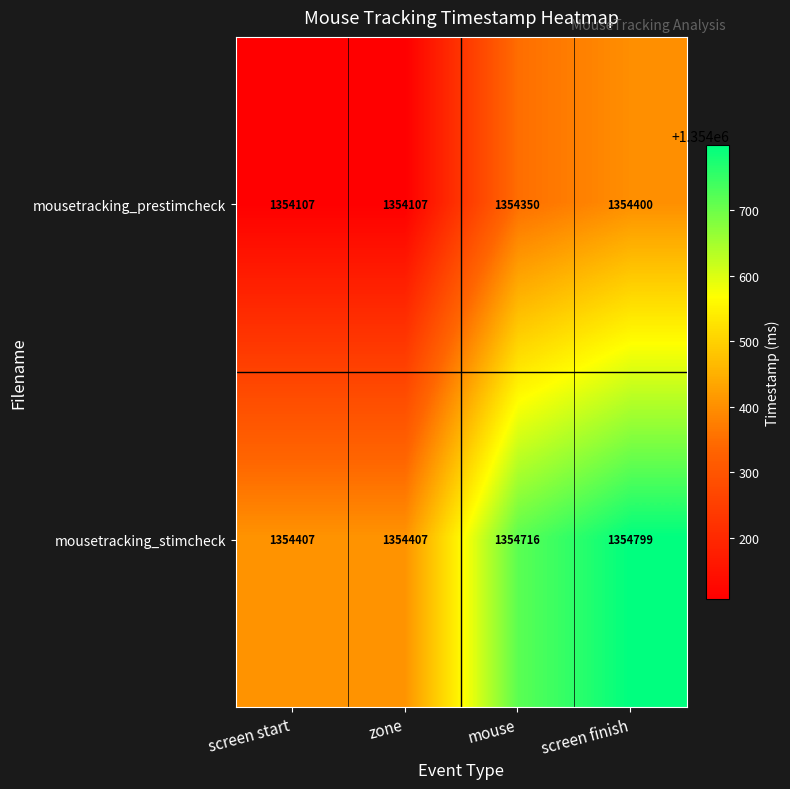

What is the maximum value for mousetracking_prestimcheck?

1354400